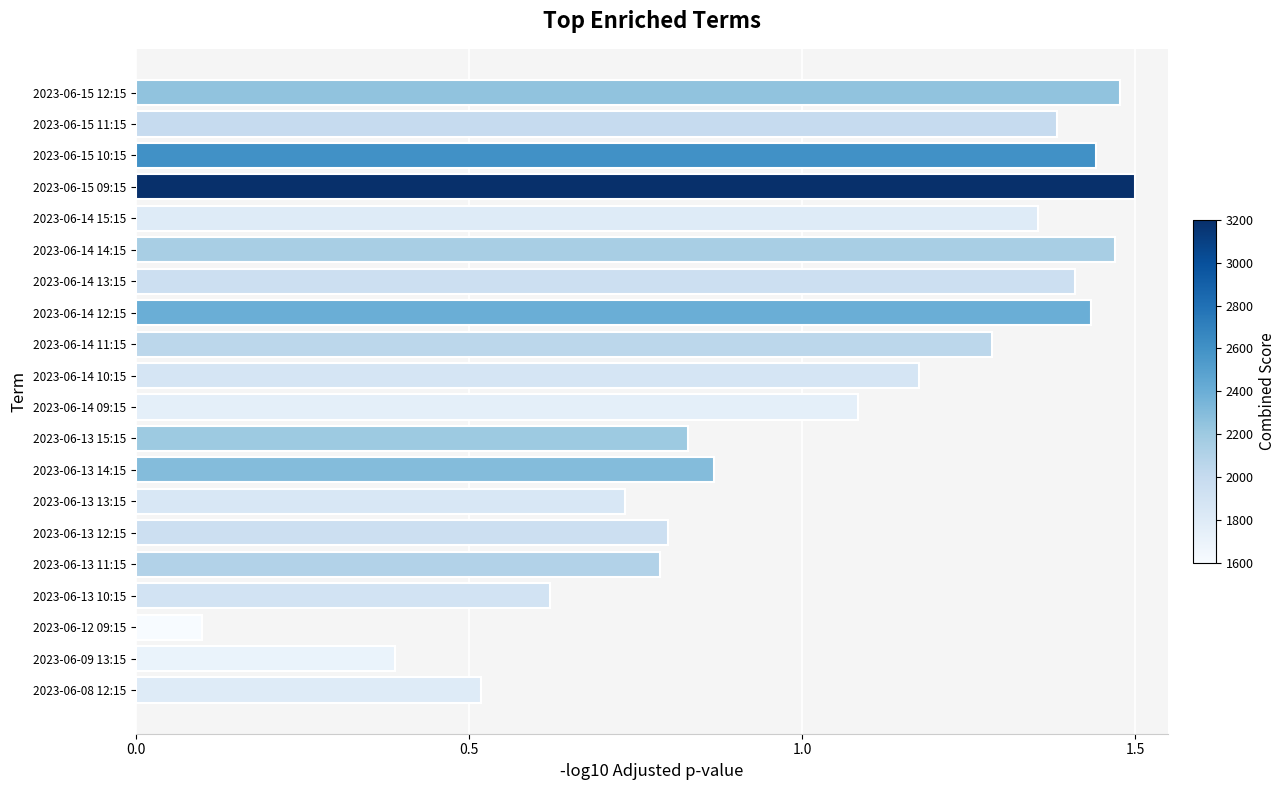

Where is the data nearest to the value 0?

2023-06-12 09:15